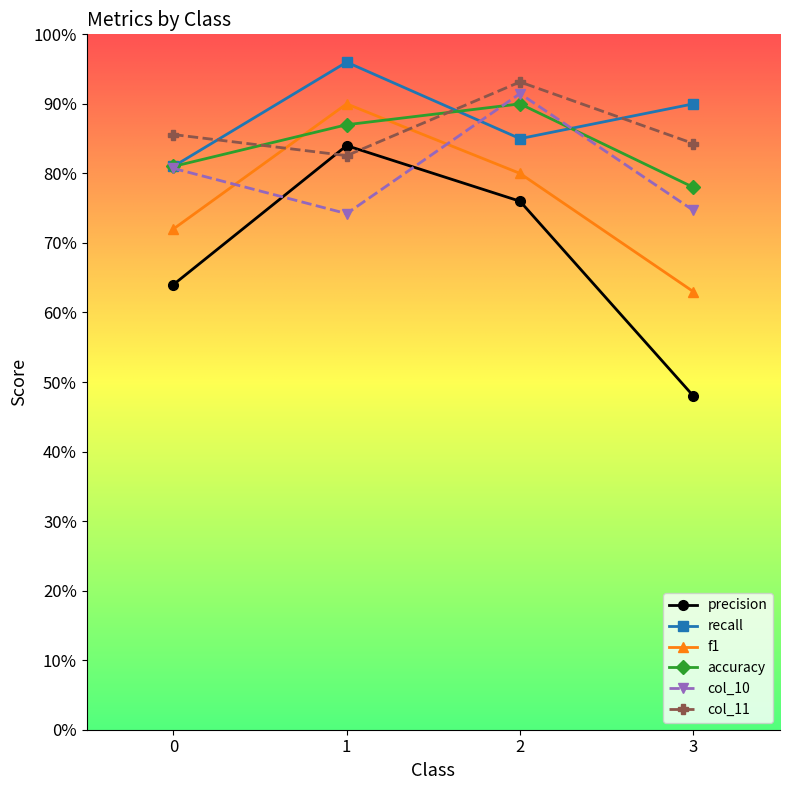

Reading right to left, what are all the values shown in this chart?

precision: 3=0.5	2=0.8	1=0.8	0=0.6
recall: 3=0.9	2=0.8	1=1.0	0=0.8
f1: 3=0.6	2=0.8	1=0.9	0=0.7
accuracy: 3=0.8	2=0.9	1=0.9	0=0.8
col_10: 3=0.7	2=0.9	1=0.7	0=0.8
col_11: 3=0.8	2=0.9	1=0.8	0=0.9